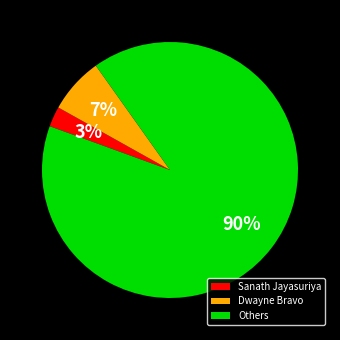

To the nearest percent, what percentage of the pie is Others?

90%